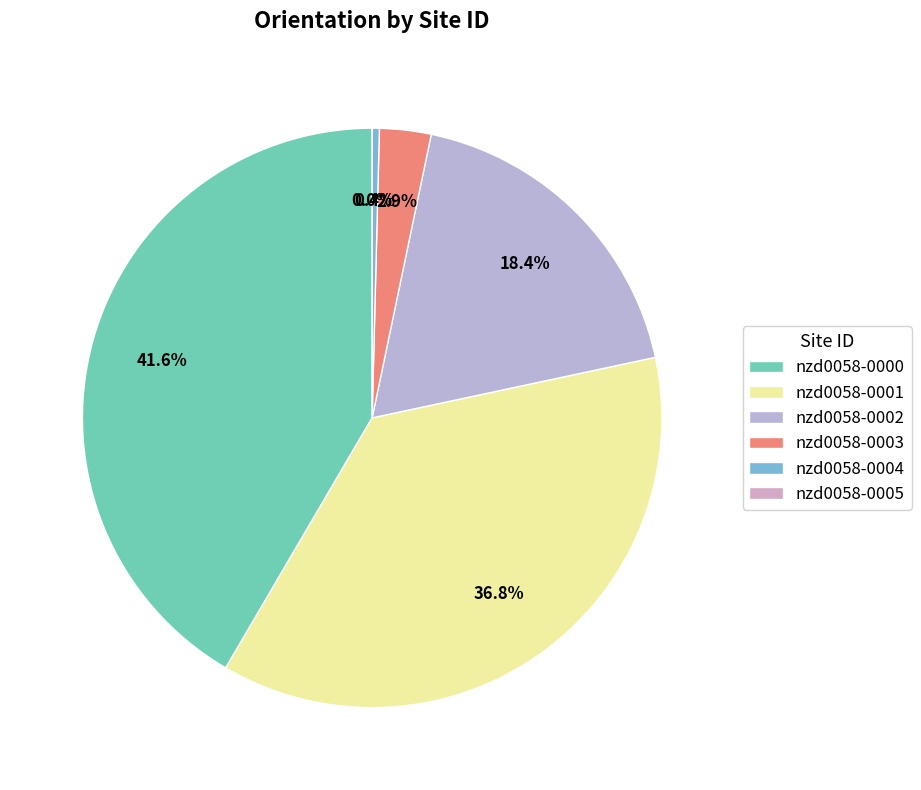

Is nzd0058-0004 the majority of the pie?

No